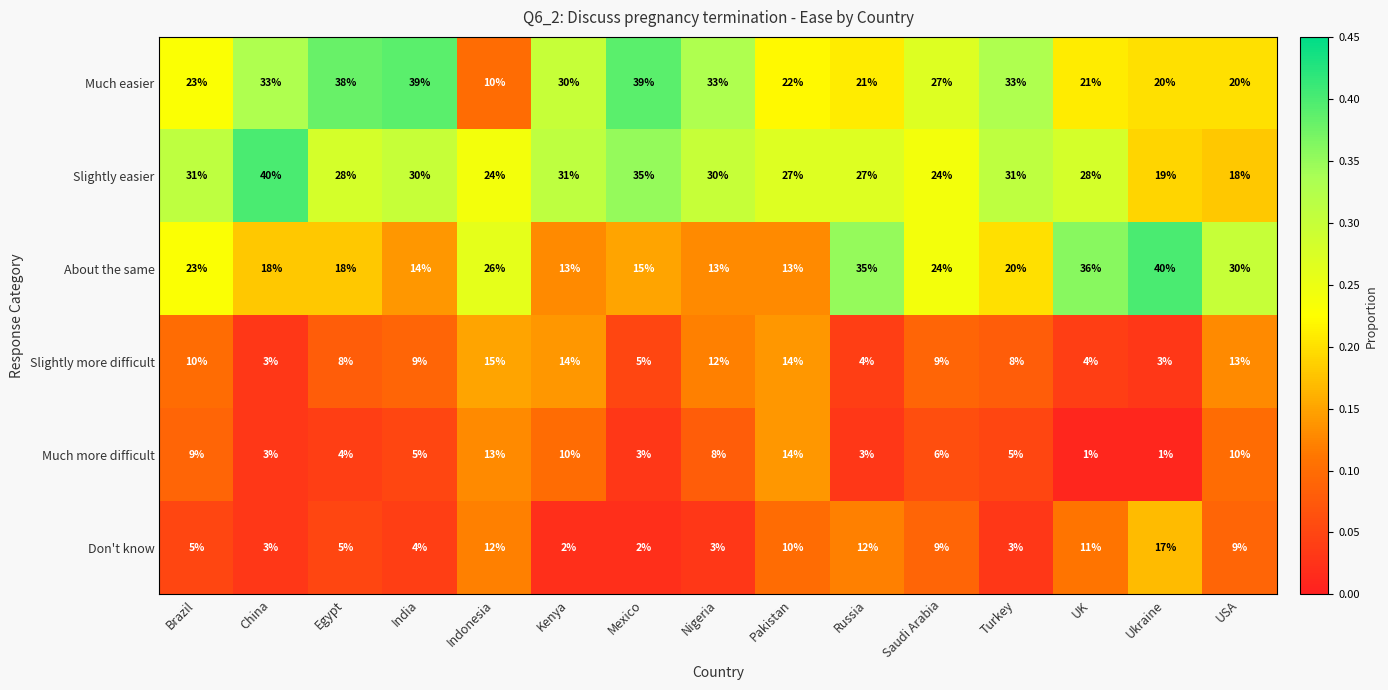

Between Brazil and Ukraine, which series saw the biggest shift?

About the same